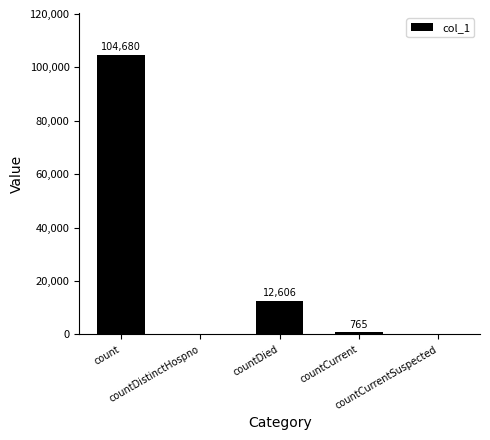

Reading left to right, what are all the values shown in this chart?

104680	0	12606	765	0